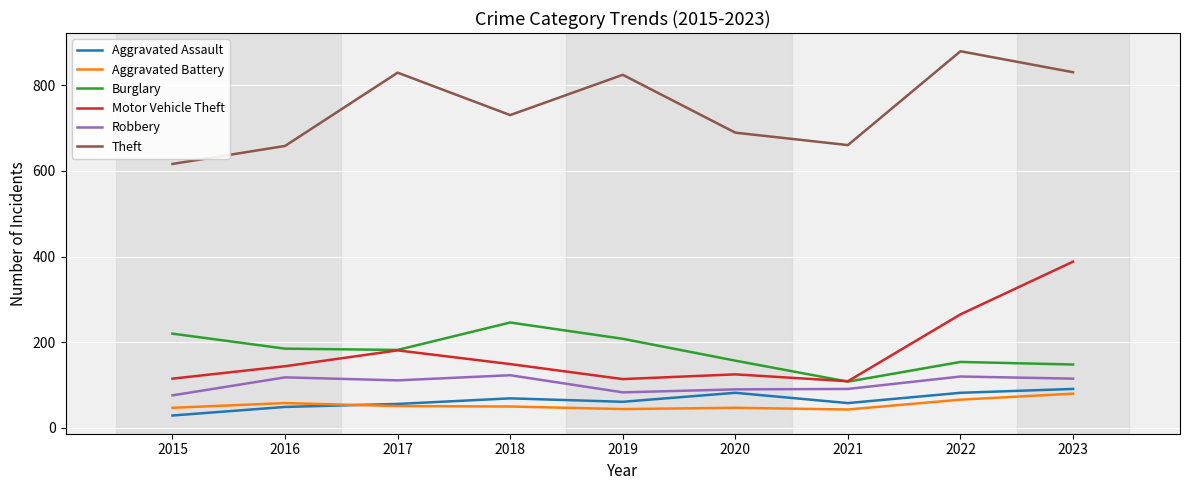

What is the average value of the Aggravated Assault series?

64